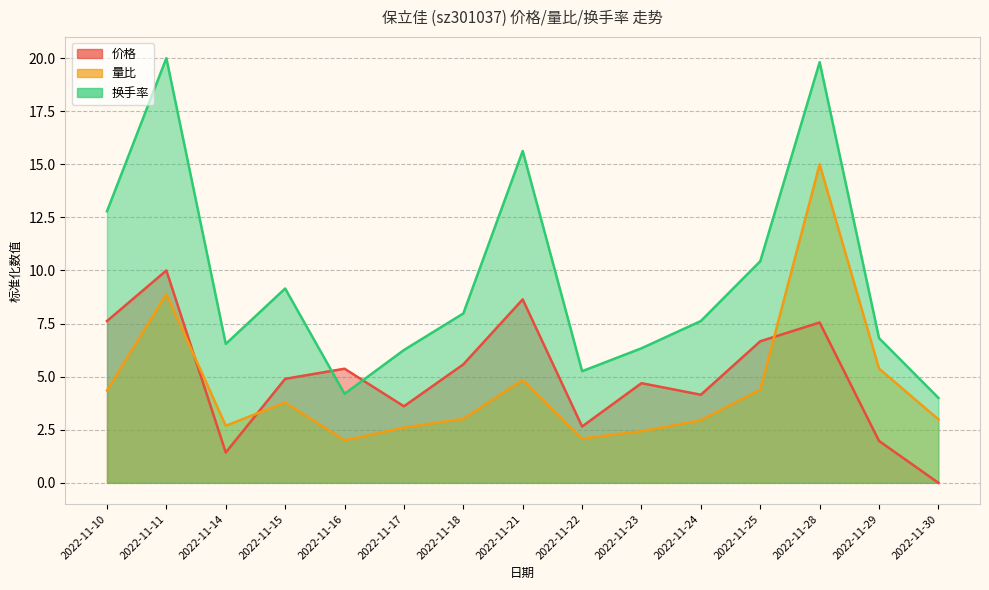

Rank the series at 2022-11-14 from lowest to highest value.

价格, 量比, 换手率